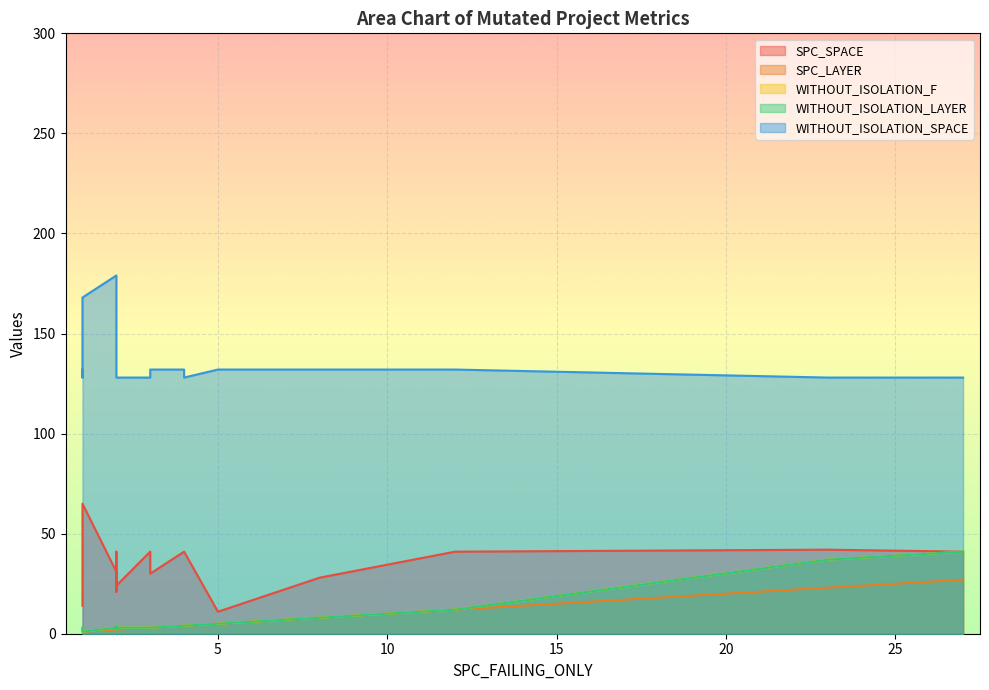

True or false: WITHOUT_ISOLATION_LAYER has more than 0 points higher than both neighbors.

True